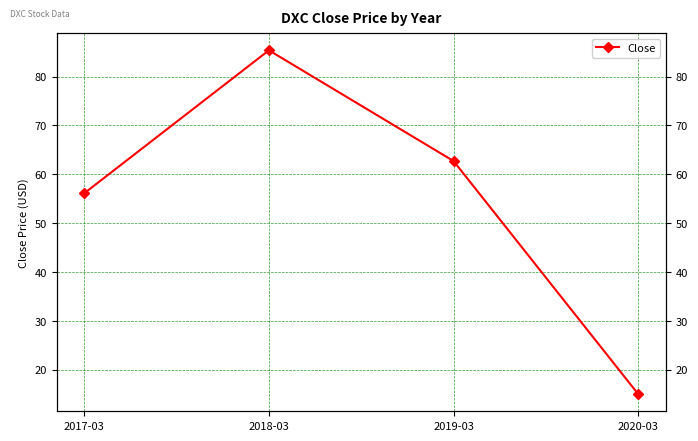

Approximately how many times larger is the value at 2019-03 compared to 2017-03?

1.1